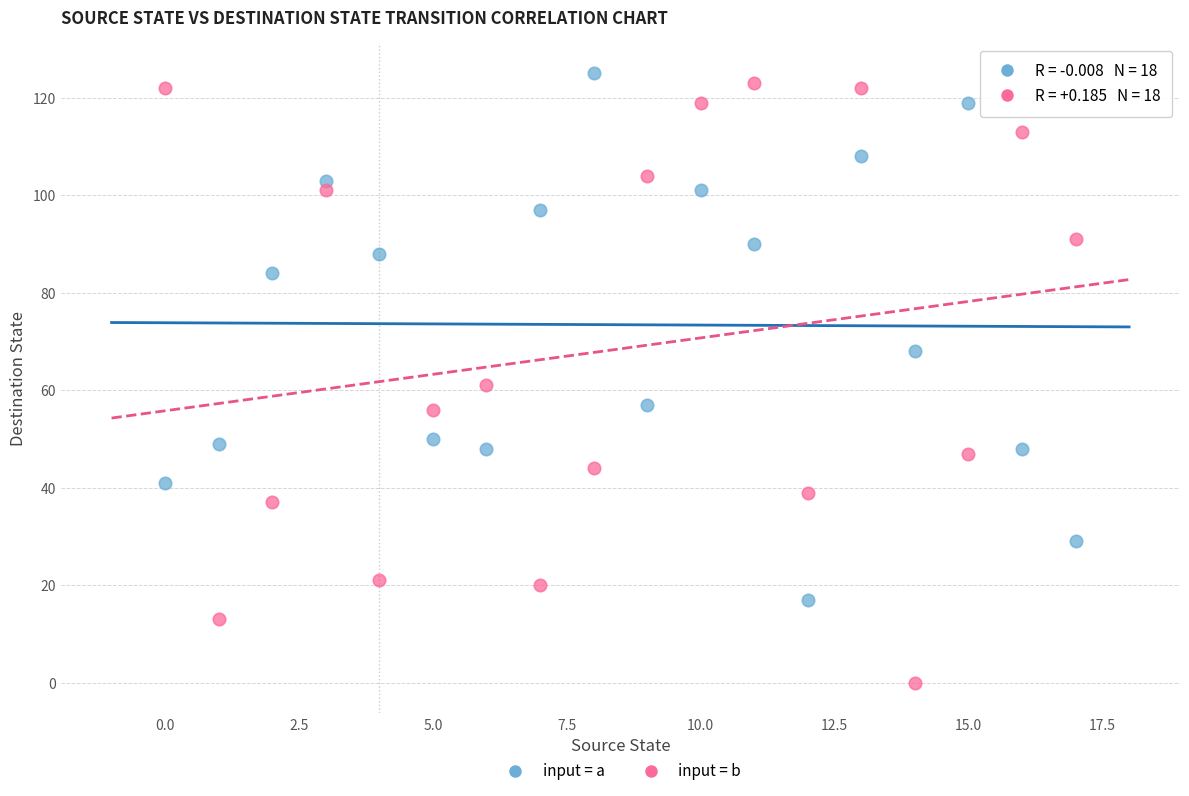

Which series reaches the minimum Y coordinate?

input = b